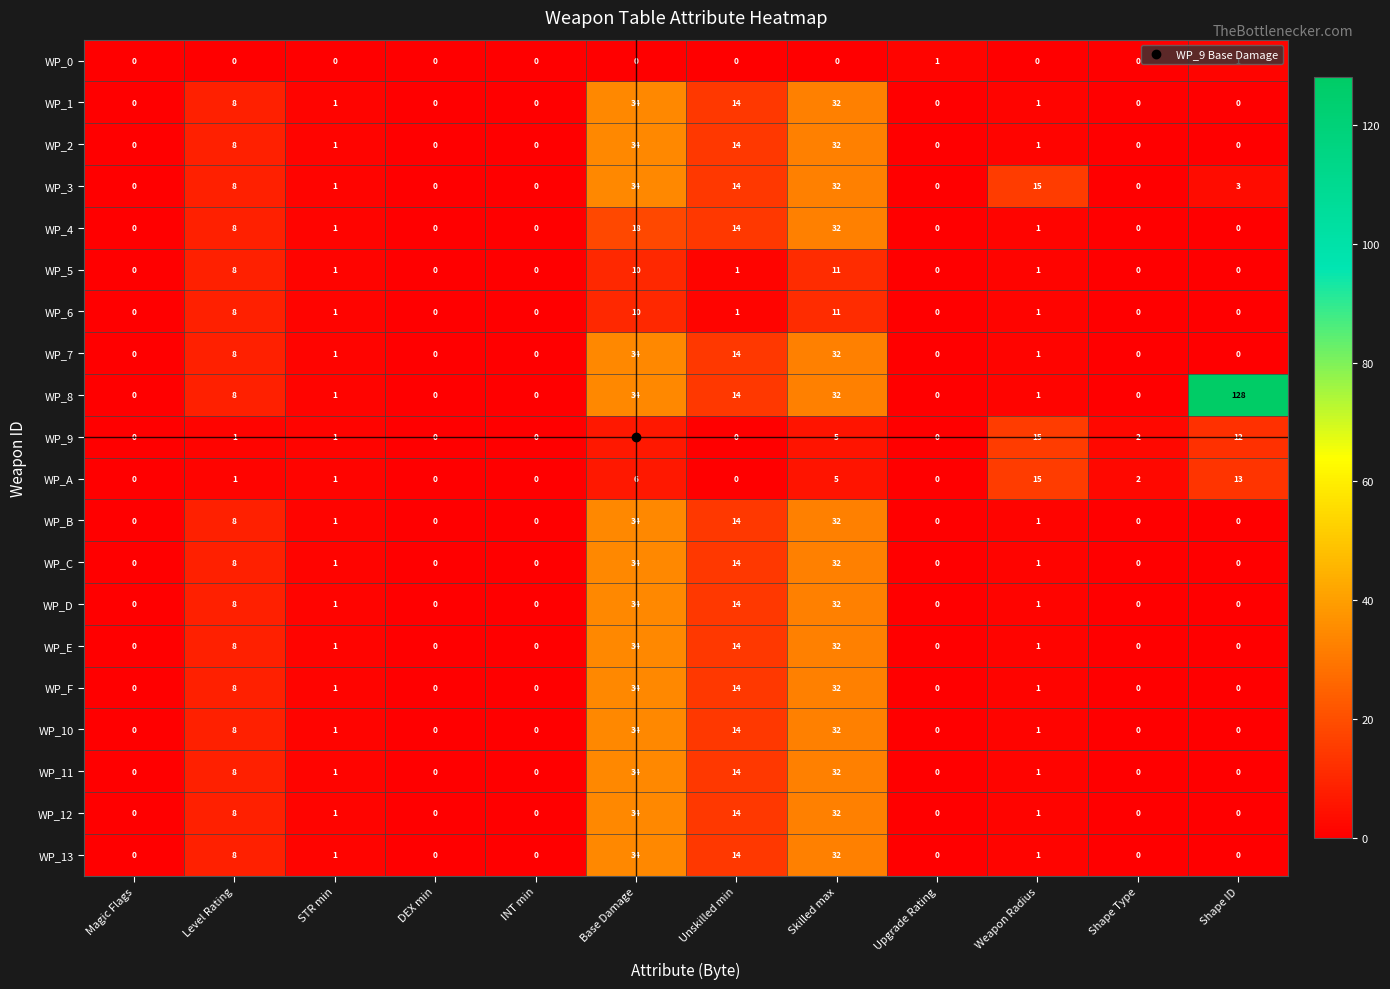

How many categories are shown in the chart?

12